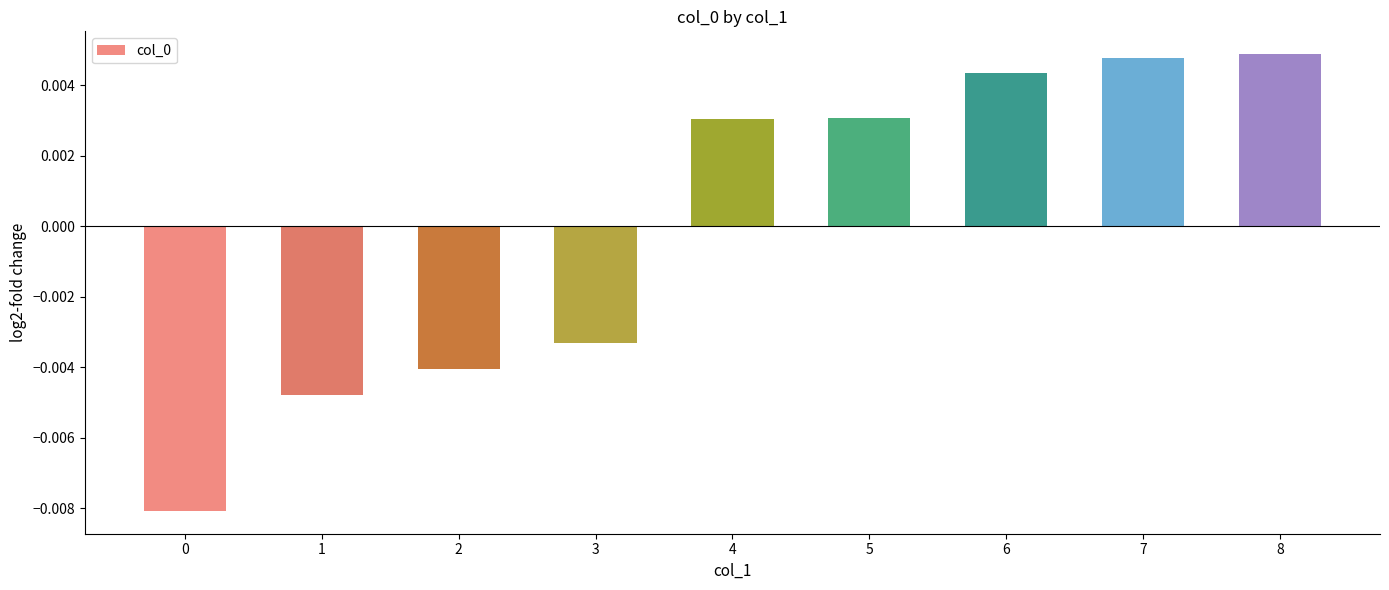

Which has a higher value, 6 or 4?

6